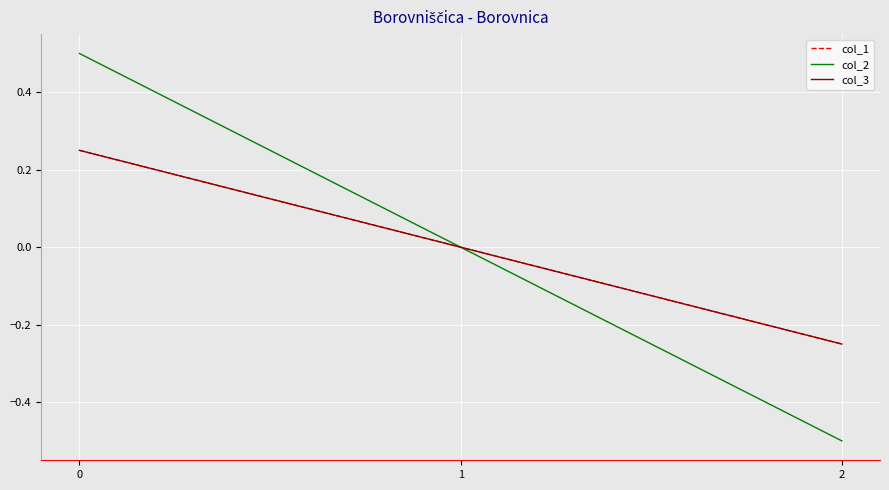

Rank the categories by col_1 value from highest to lowest.

0, 1, 2